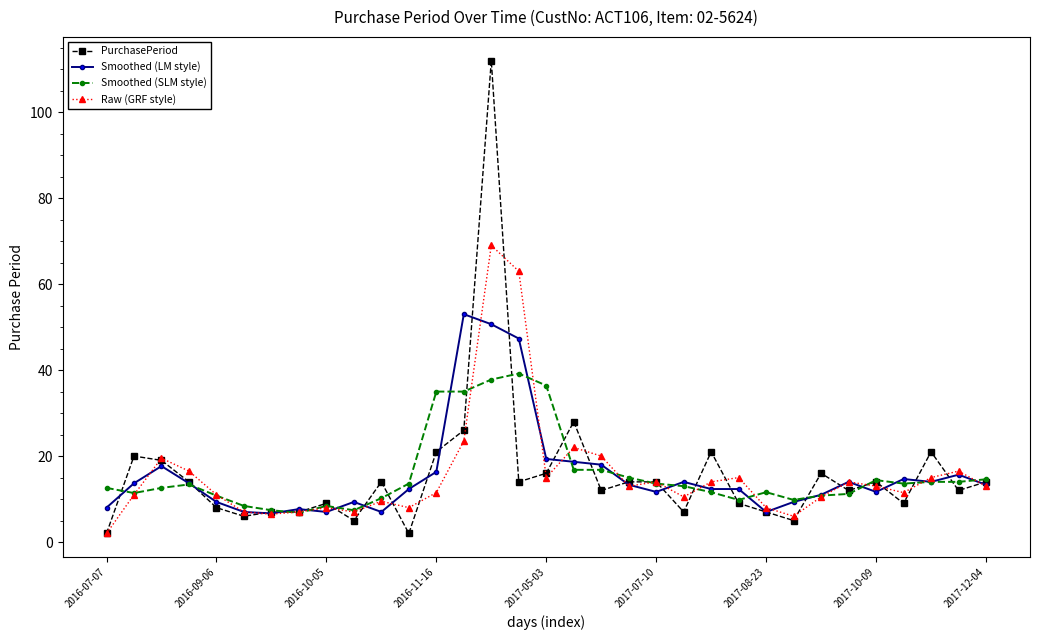

What is the average value of the Smoothed (LM style) series?

15.7